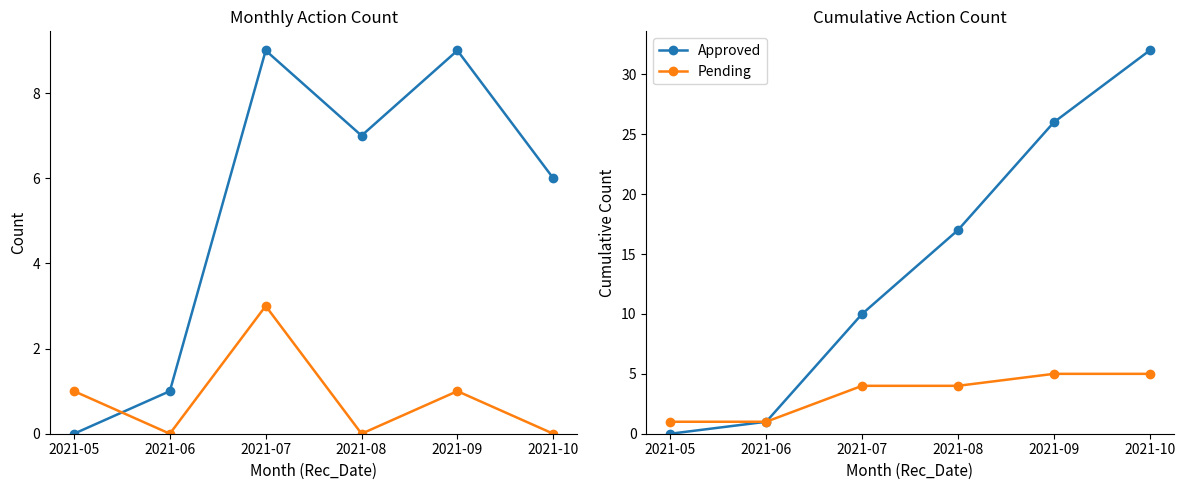

Which category has the highest value across all series?

2021-10